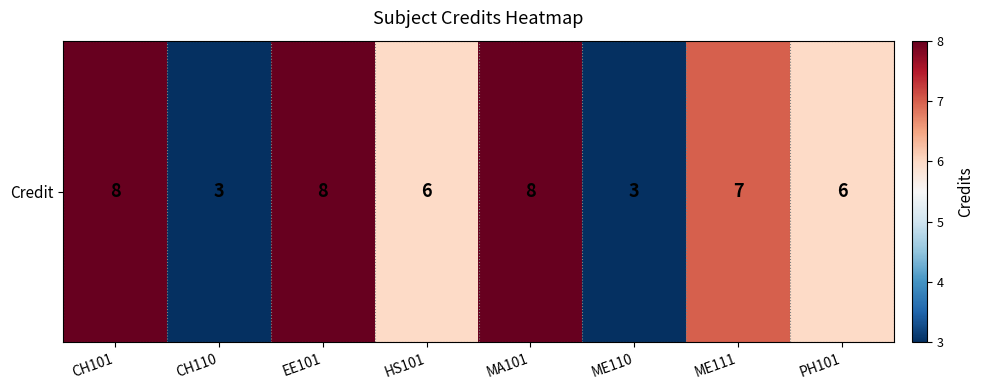

Which label corresponds to the largest value in the chart?

CH101